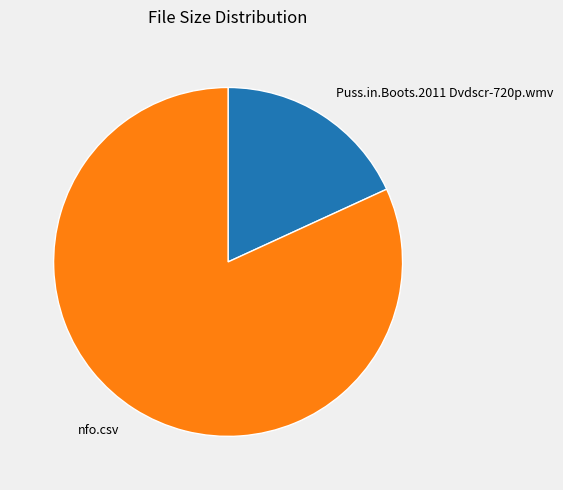

Is the sum of nfo.csv and Puss.in.Boots.2011 Dvdscr-720p.wmv greater than half?

Yes